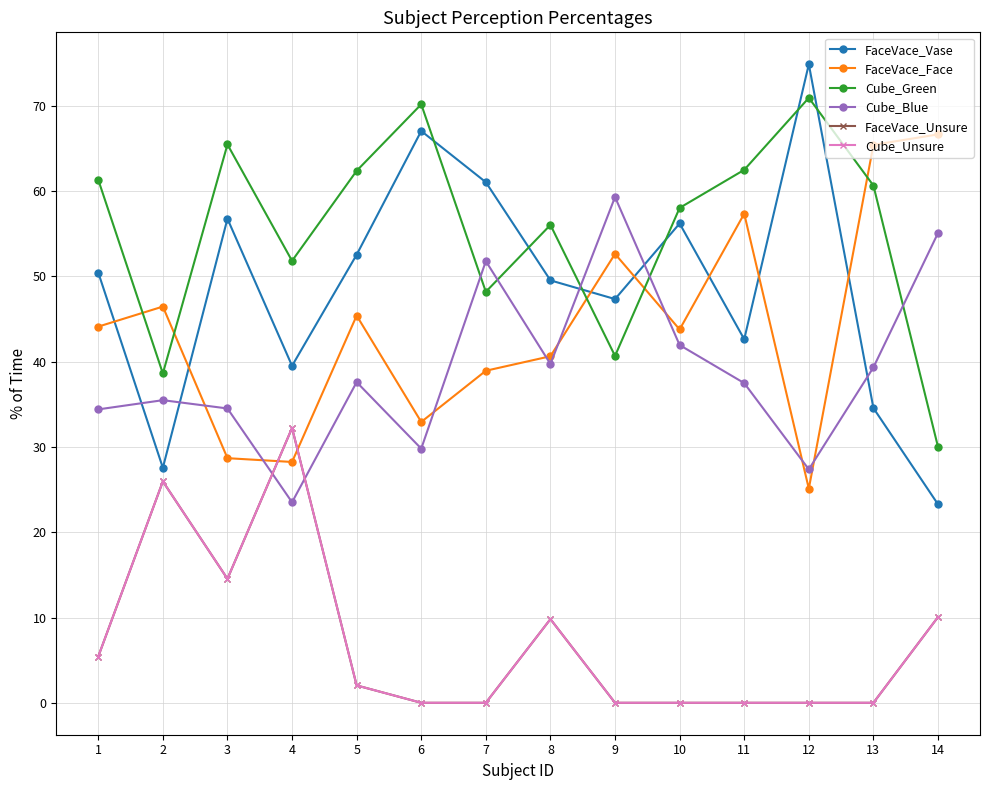

True or false: FaceVace_Face has a value of 100.7 at 13.

False